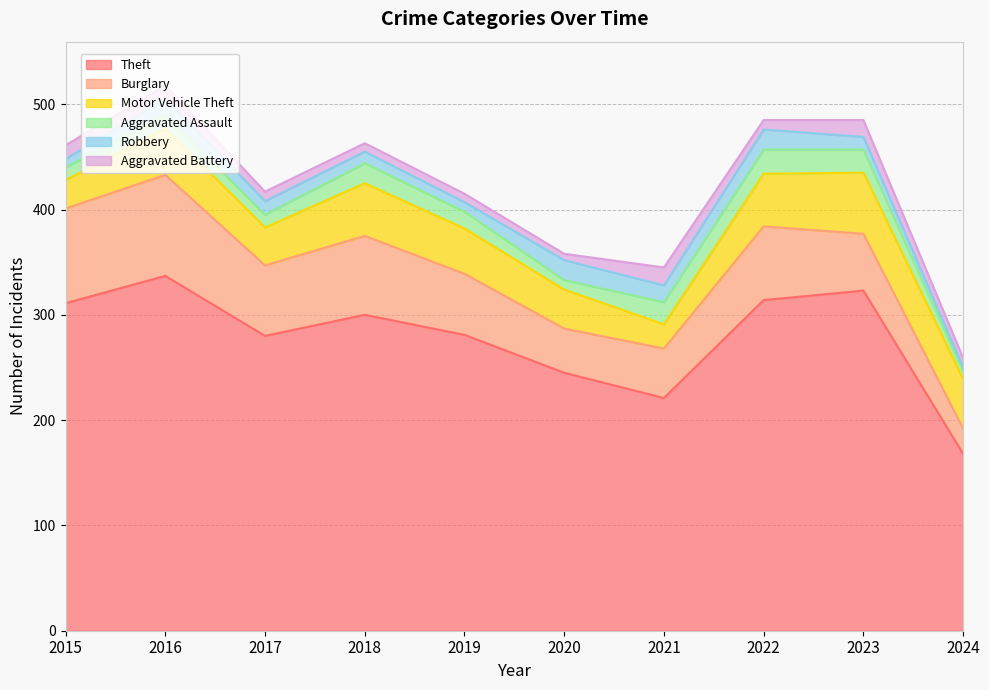

Rank the series at 2016 from highest to lowest value.

Theft, Burglary, Motor Vehicle Theft, Robbery, Aggravated Assault, Aggravated Battery